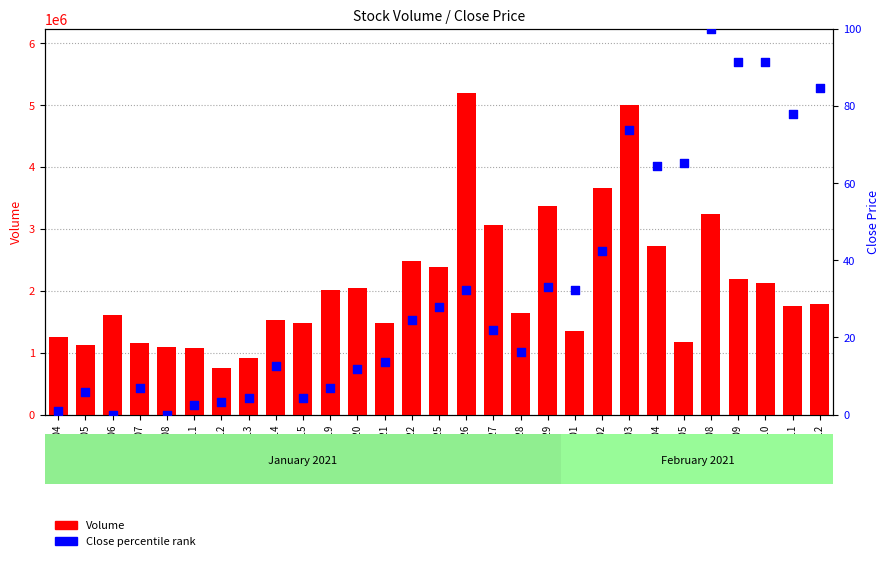

Which series contains the lowest Y value?

Close percentile rank